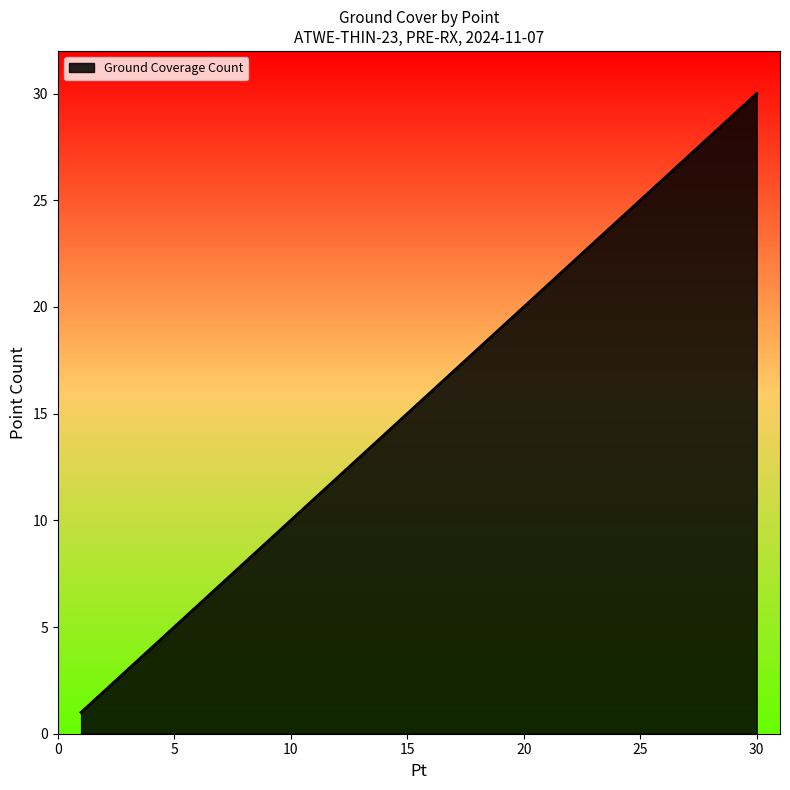

What is the maximum value shown in the chart?

30